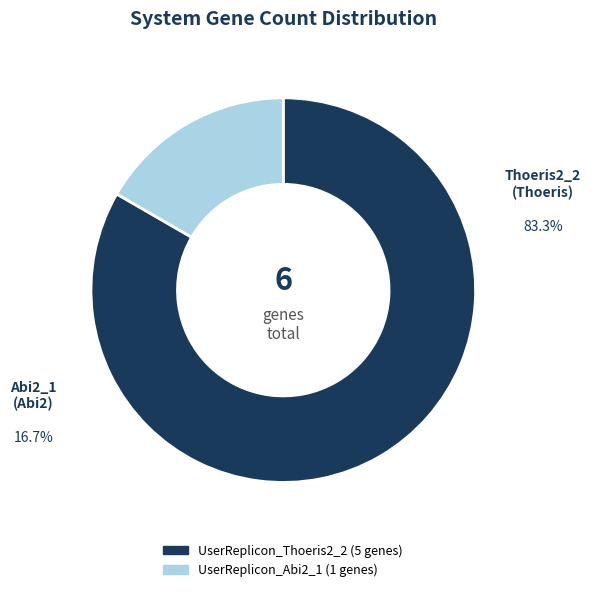

How many segments does this pie chart have?

2